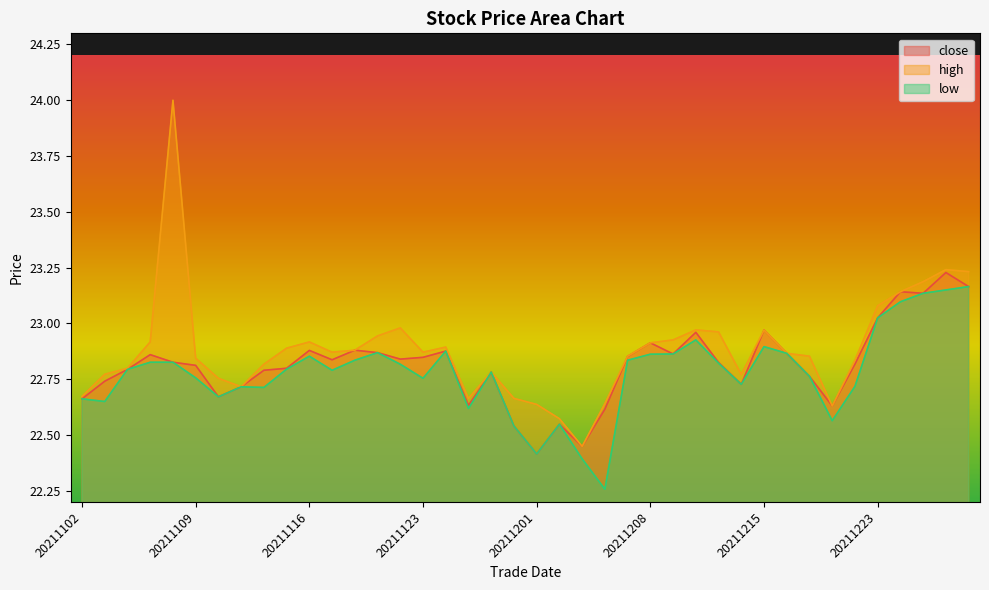

In low, how many points are higher than both neighbors (excluding endpoints)?

8